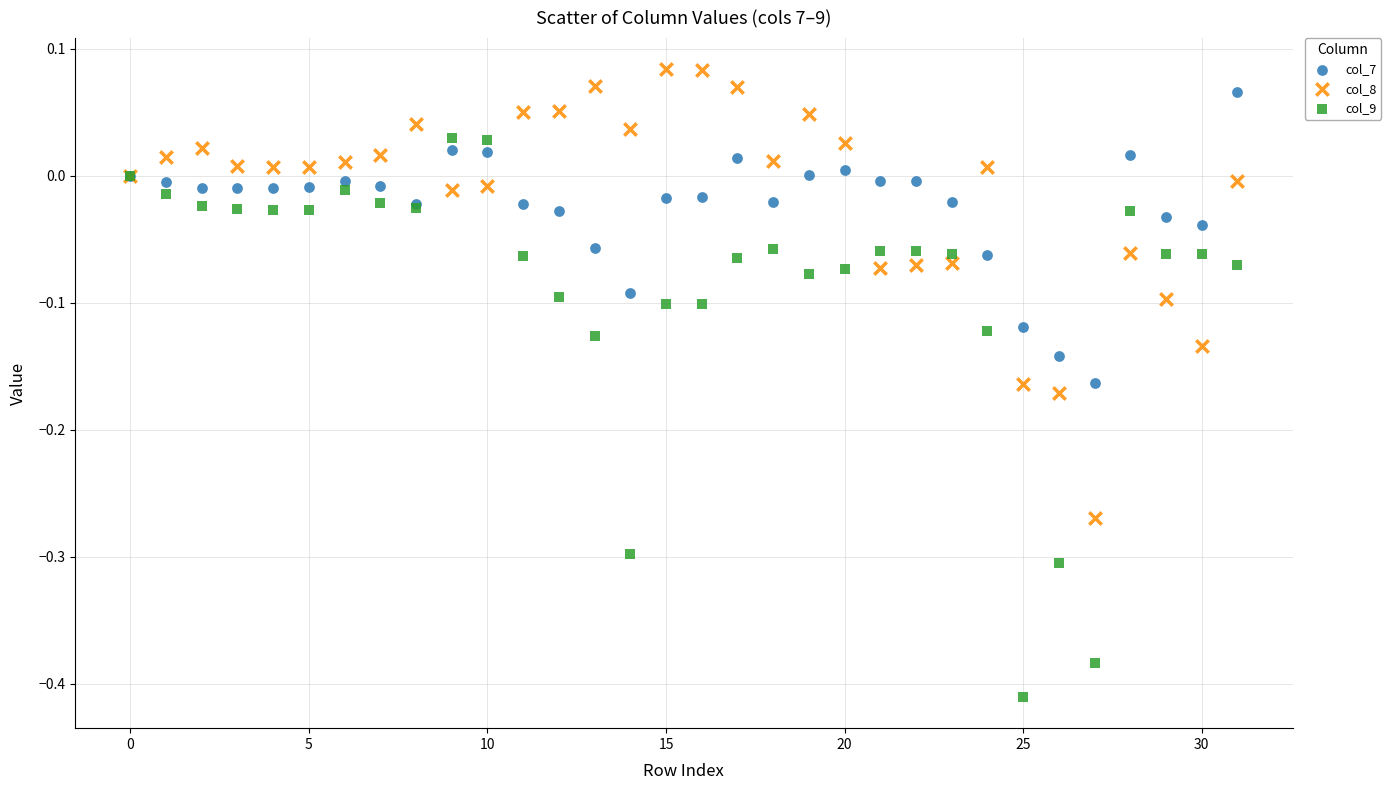

Which series has the largest Y range (max minus min)?

col_9